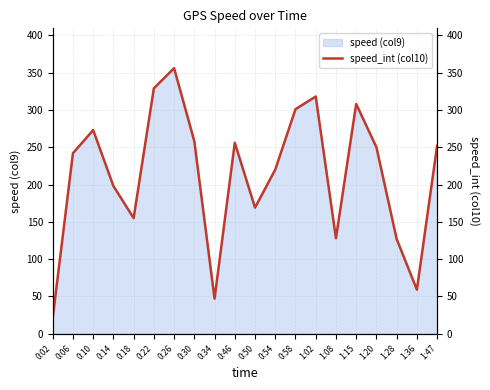

What is the sum of all values?

4267